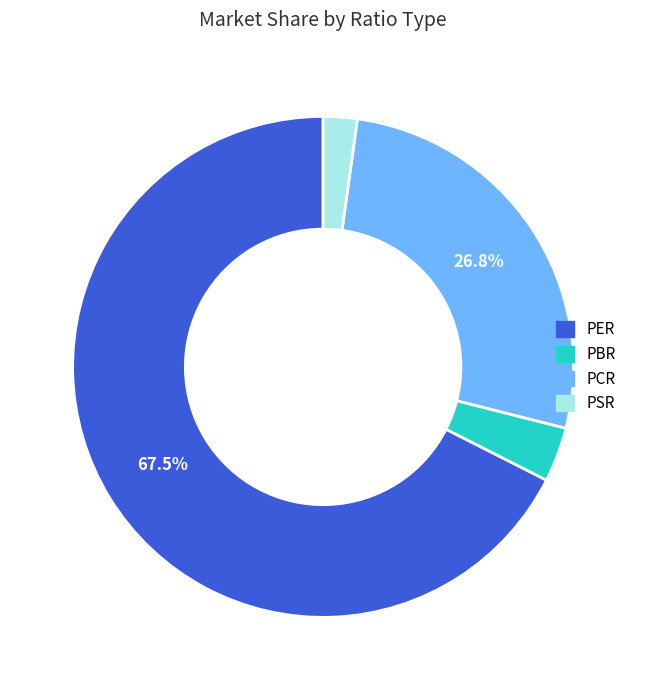

How many segments does this pie chart have?

4